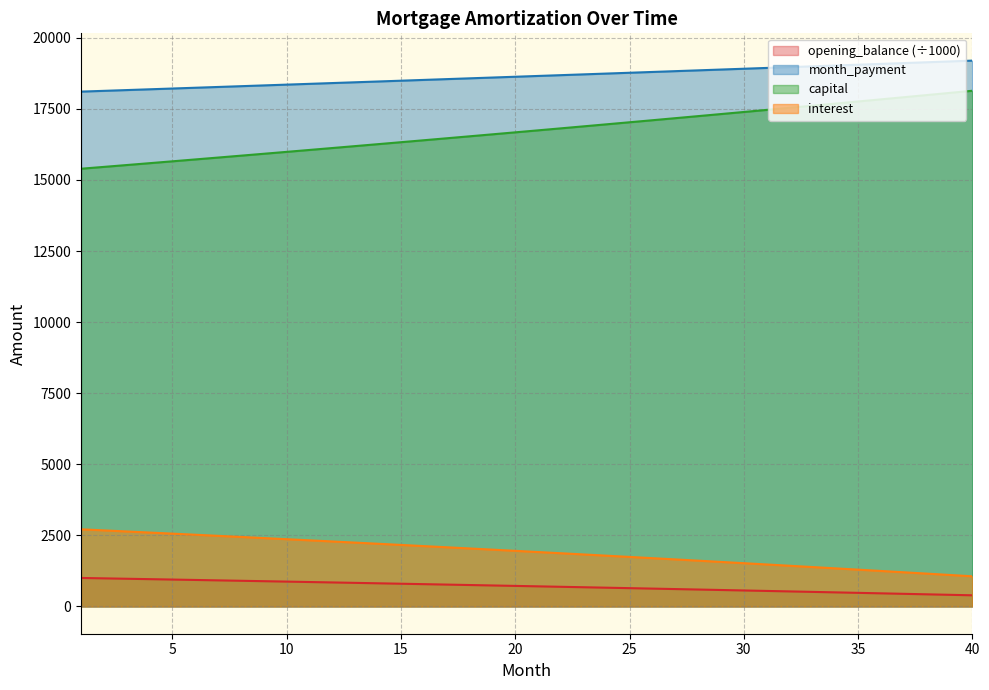

What is the difference between the second highest and minimum values in the interest series?

1614.7